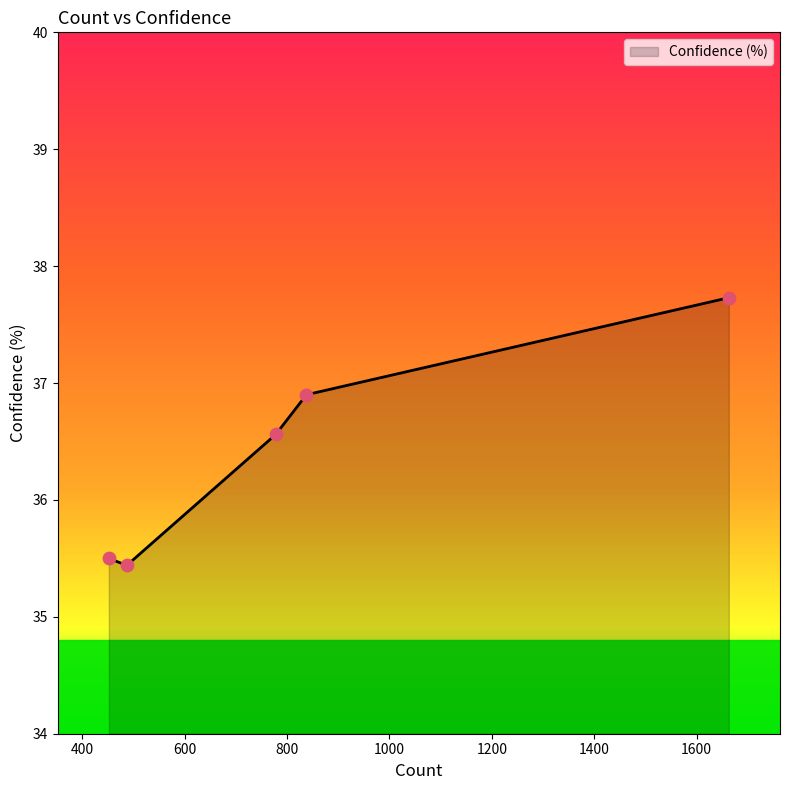

What is the greatest value displayed?

37.7